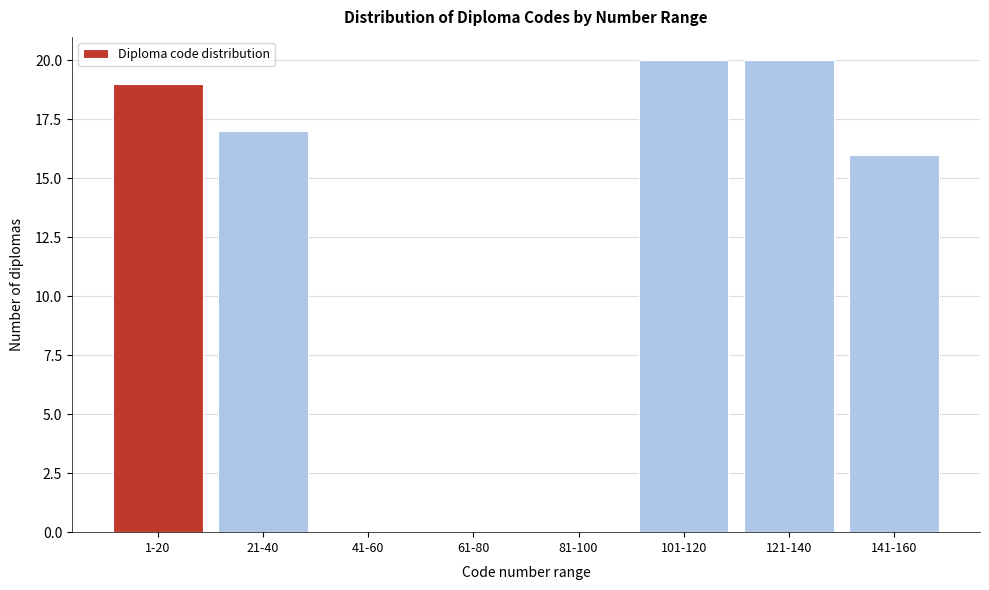

Reading right to left, extract all data points from this chart.

141-160=16	121-140=20	101-120=20	81-100=0	61-80=0	41-60=0	21-40=17	1-20=19